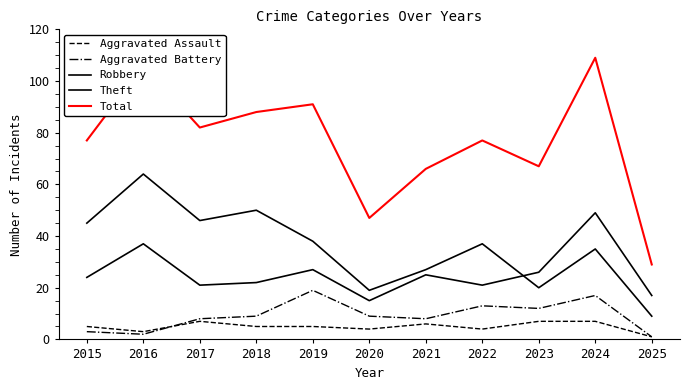

Which series has the largest total across all categories?

Total